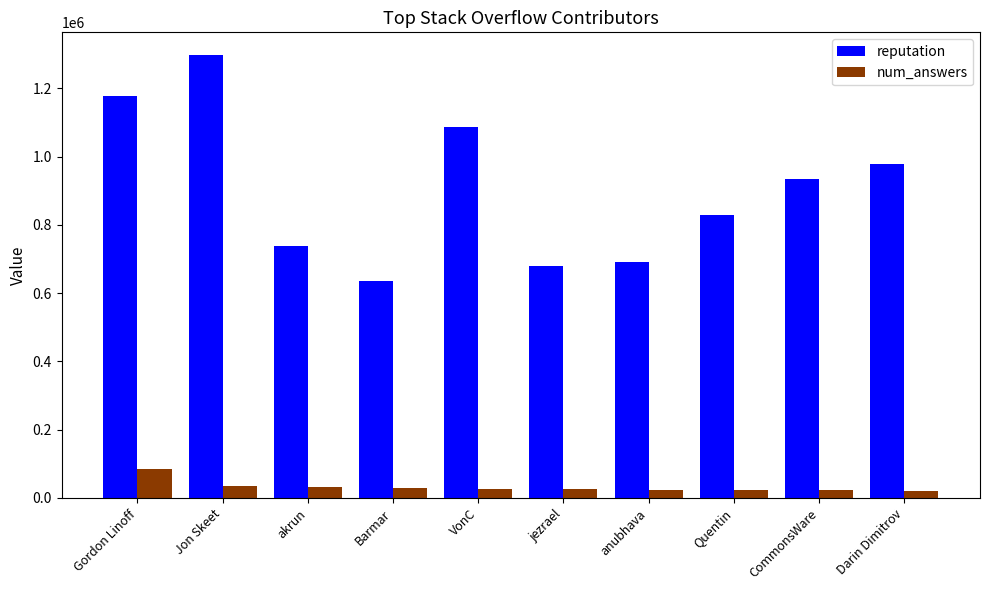

What position from the right is Barmar?

7